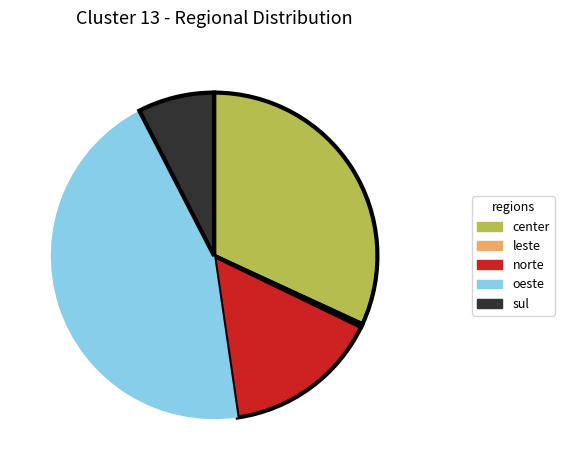

Is there a majority slice in this chart?

No